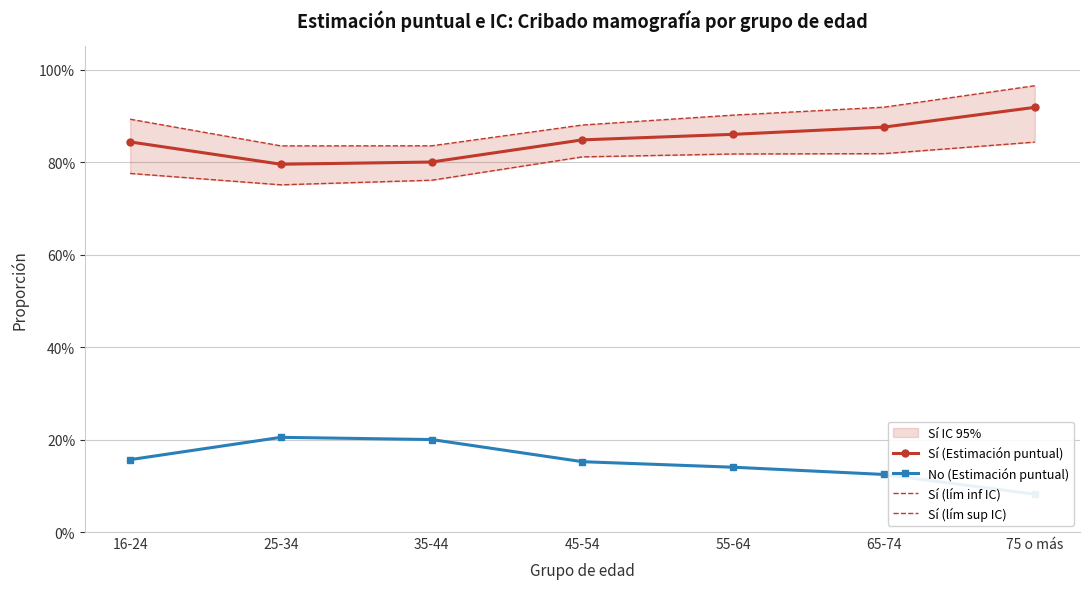

What is the spread (max minus min) of values at 25-34?

0.6